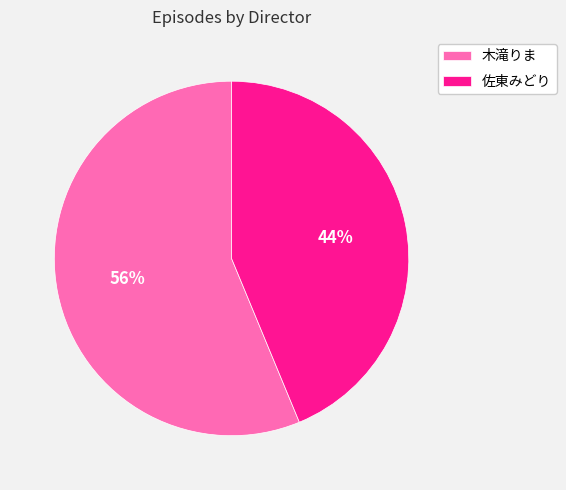

To the nearest percent, what is the combined percentage of 佐東みどり and 木滝りま?

100%